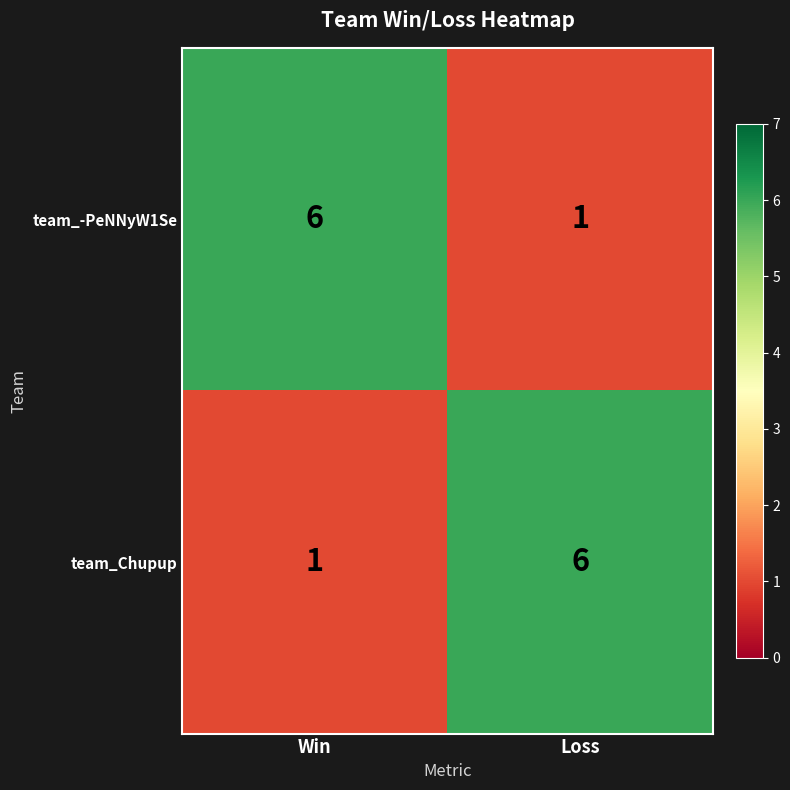

At Loss, list the series in order from largest to smallest.

team_Chupup, team_-PeNNyW1Se